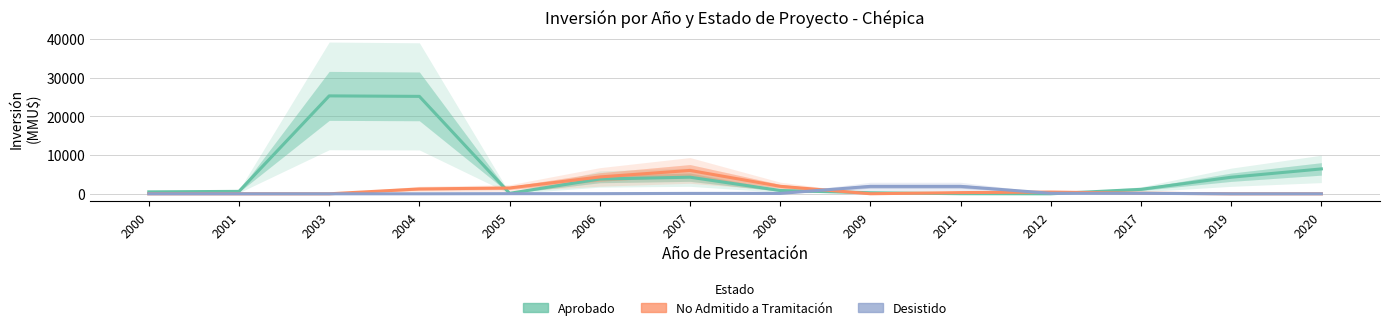

Is this an area chart (filled region under the line)?

No